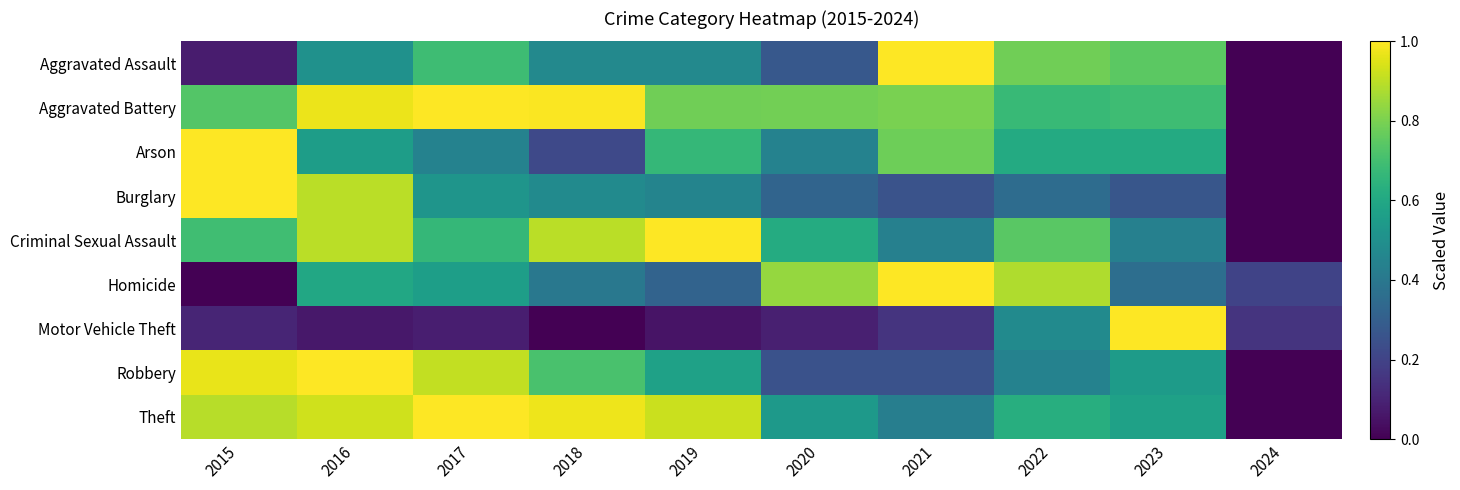

At 2015, list the series in order from largest to smallest.

Arson, Burglary, Robbery, Theft, Aggravated Battery, Criminal Sexual Assault, Motor Vehicle Theft, Aggravated Assault, Homicide